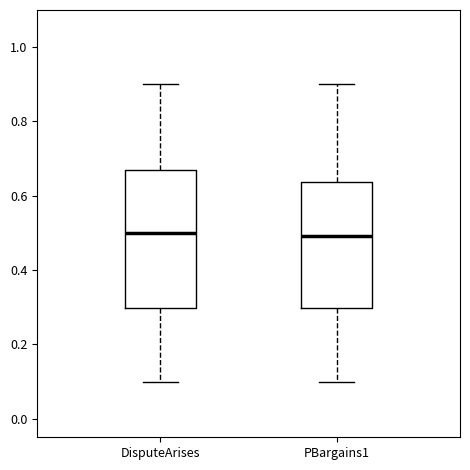

Reading left to right, transcribe this box plot: for each box, give where its median line is, the range the box spans, and where its two whiskers end, as read against the y-axis. The values are not printed on the chart, so give them approximately, as read against the axis.

DisputeArises: median 0.50, box 0.30 to 0.66, whiskers 0.10 to 0.90
PBargains1: median 0.50, box 0.30 to 0.64, whiskers 0.10 to 0.90